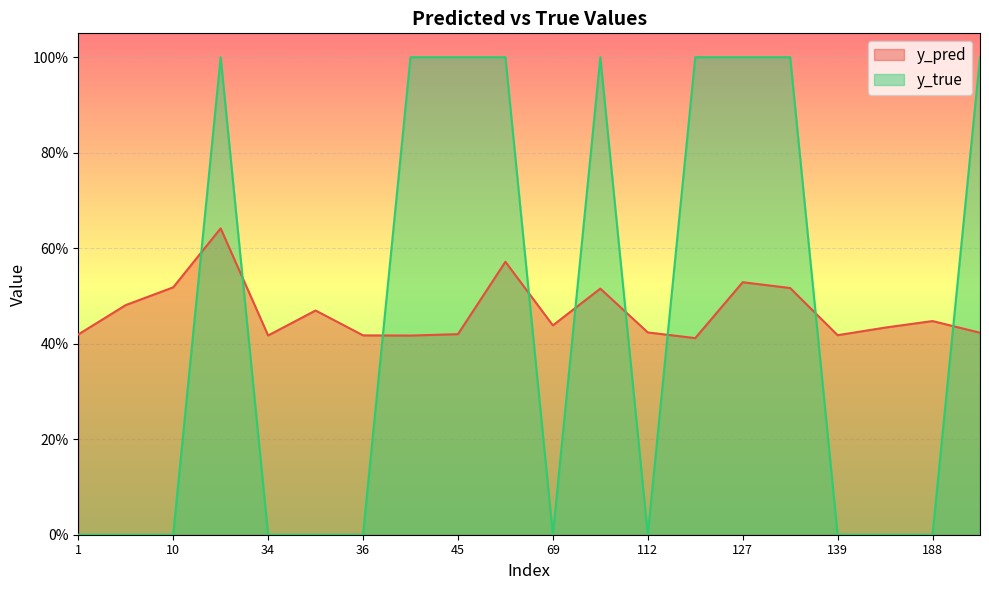

Which series has the widest spread of values?

y_true